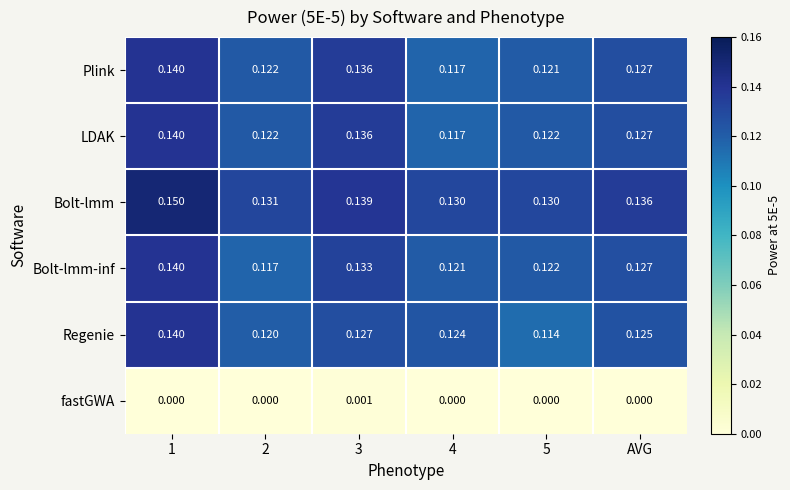

Which series has the largest total across all categories?

Bolt-lmm